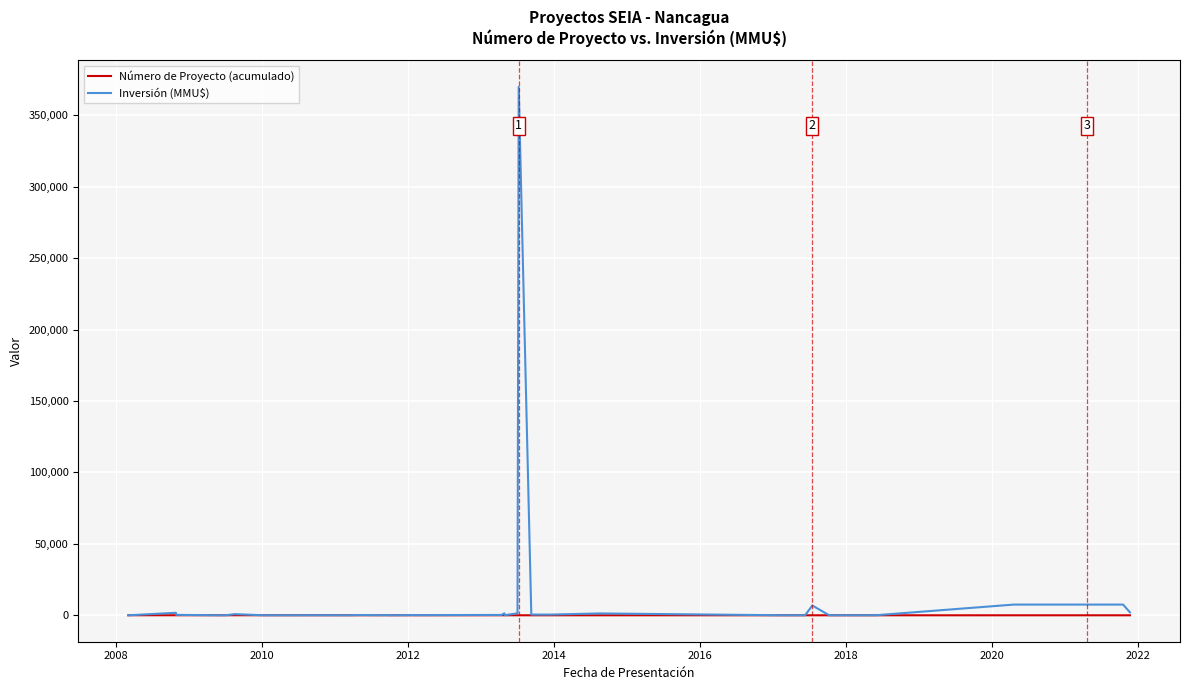

List the series in order of their peak value, highest first.

Inversión (MMU$), Número de Proyecto (acumulado)